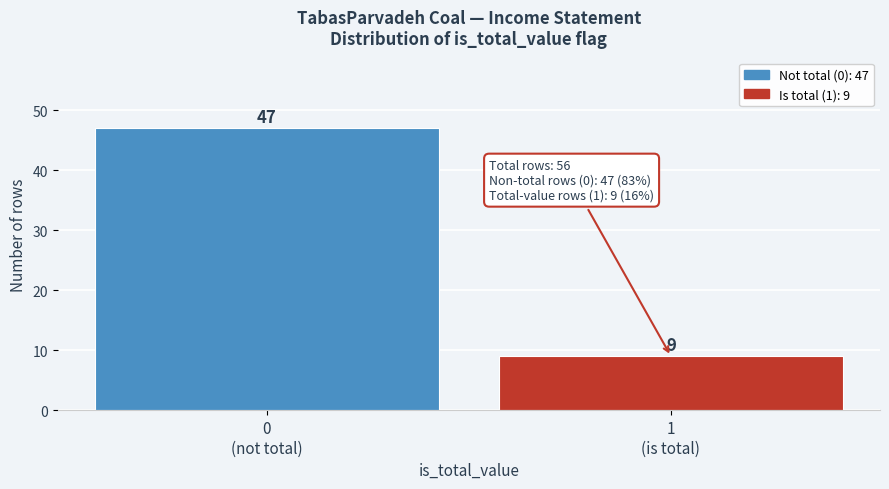

Reading left to right, what are all the values shown in this chart?

47	9